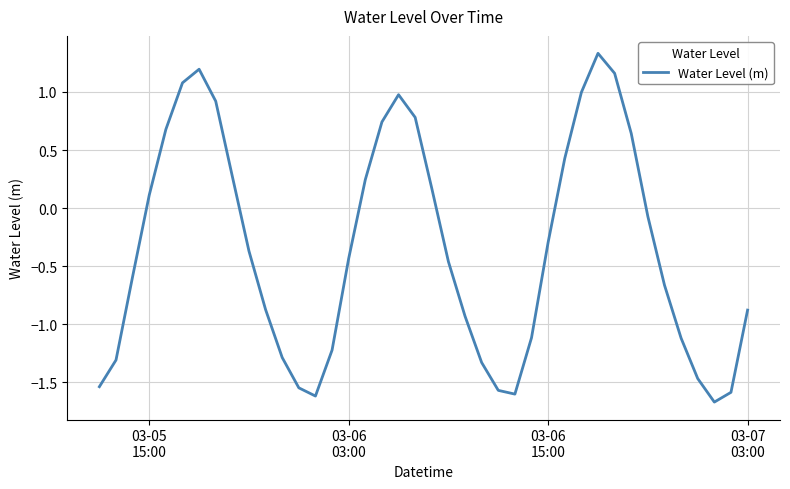

Count the number of data series in this chart.

1